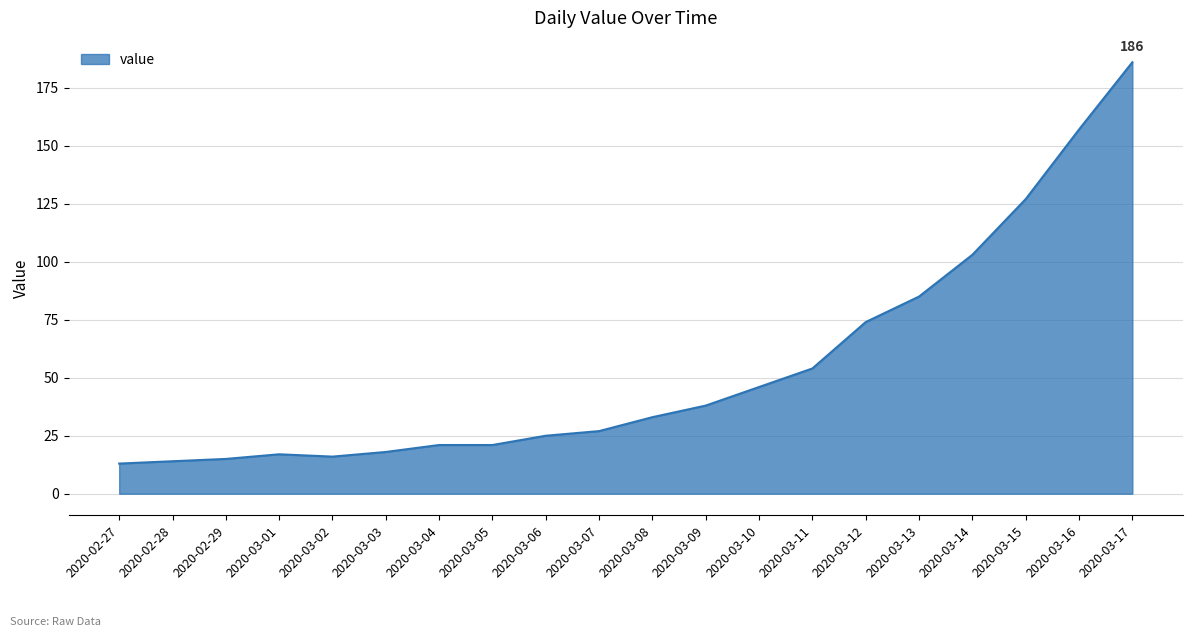

What is the smallest value displayed?

13